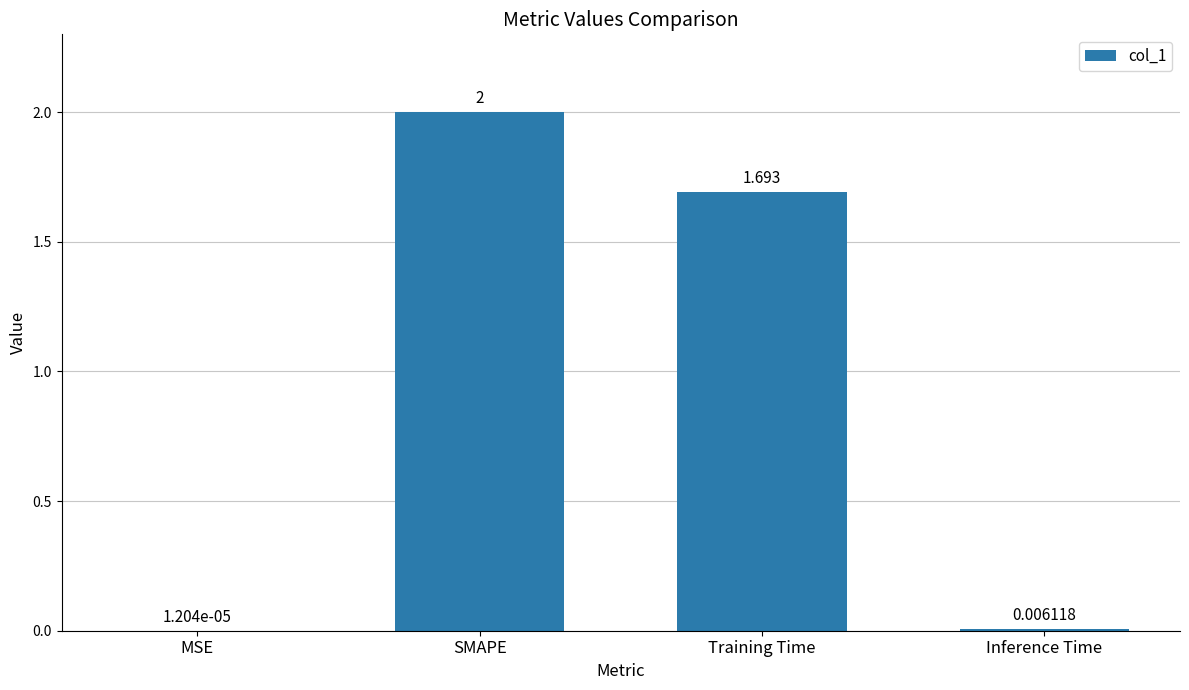

What is the sum of all values?

3.7